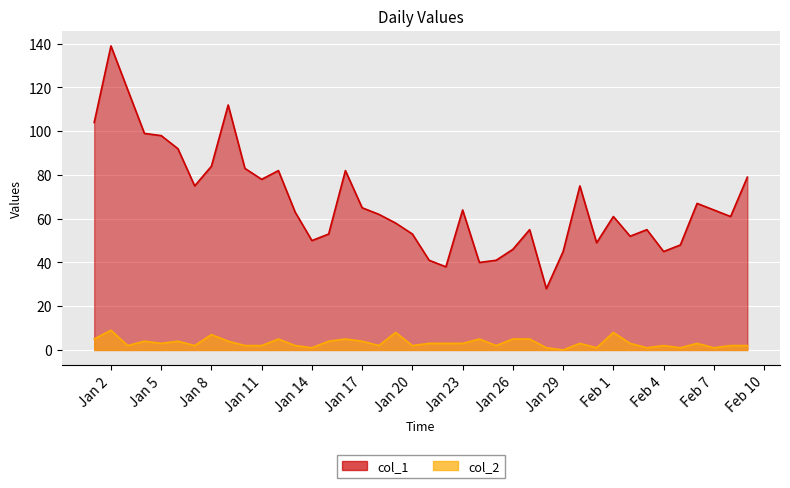

Is it true that col_1 equals 49 at Jan 2?

False